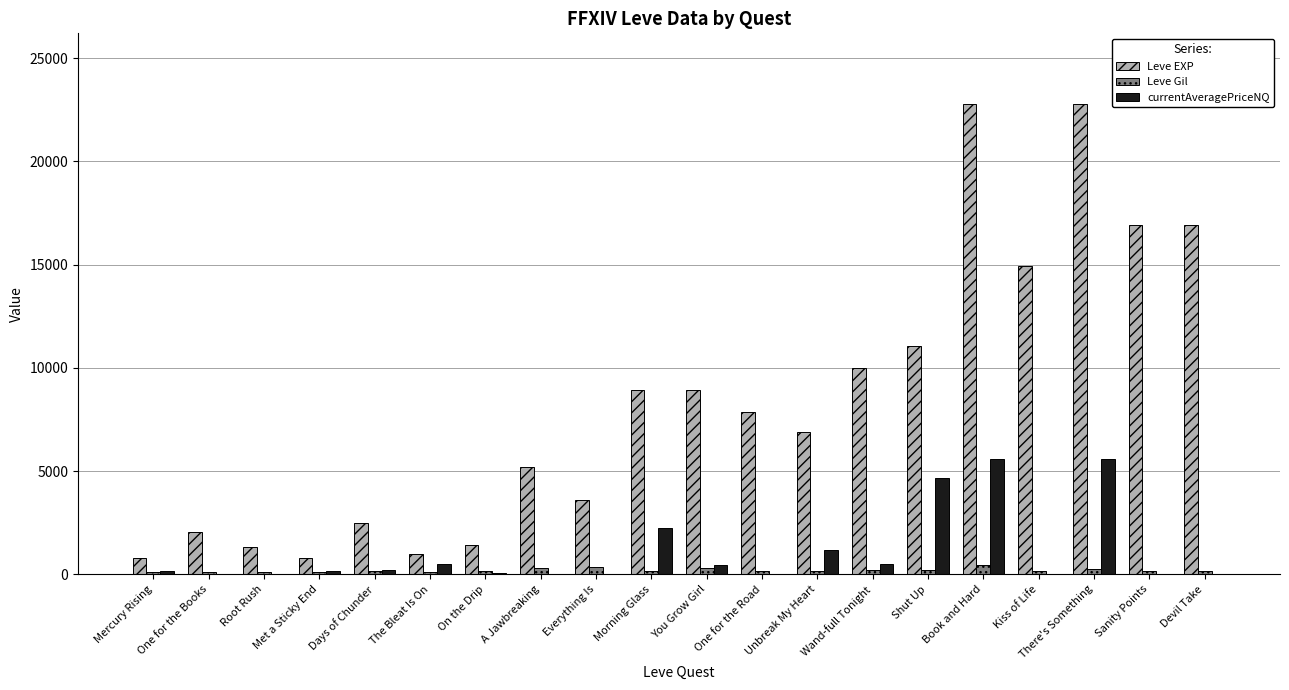

Which series changed the most between Morning Glass and Unbreak My Heart?

Leve EXP